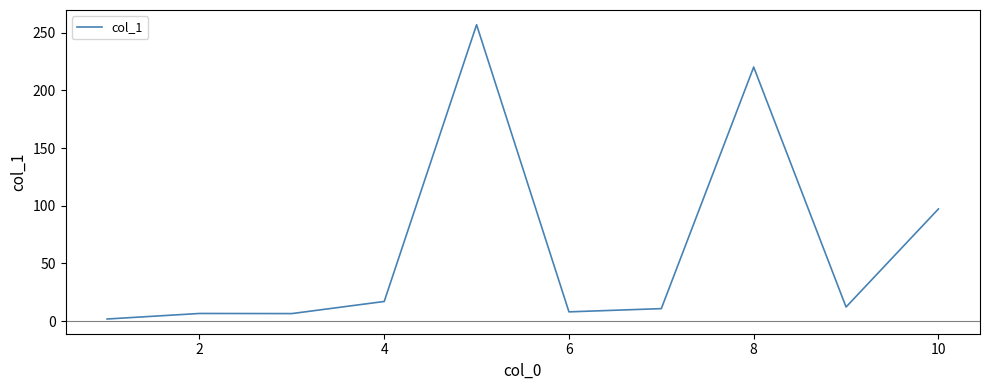

What is the maximum value shown in the chart?

256.9